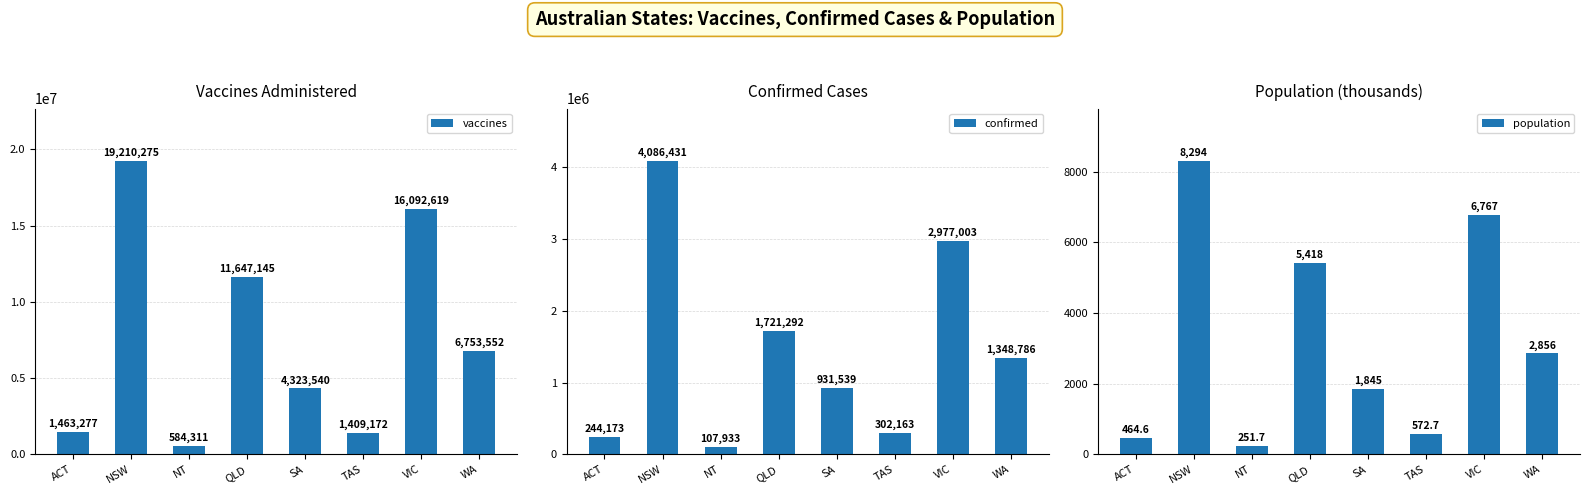

Does the chart contain any negative values?

No